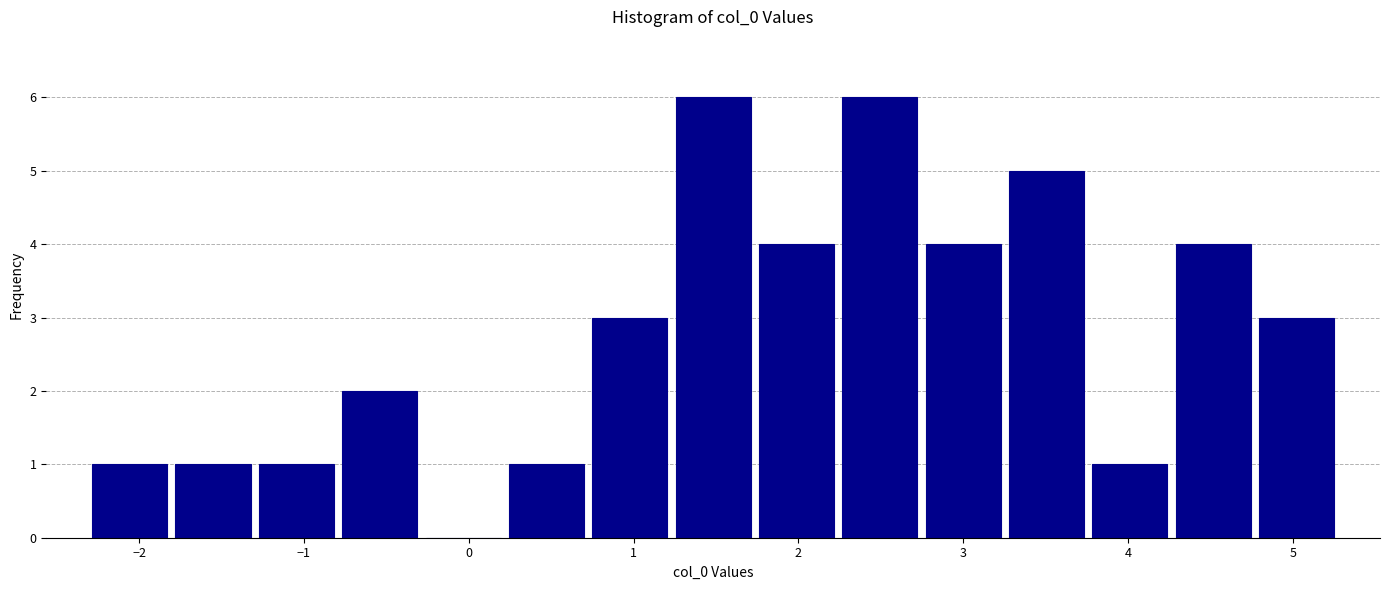

What is the height of the bar covering 1.7 to 2.2 on the x-axis? Neither the bar edges nor the heights are printed on the chart, so give them approximately, as read against the axes.

4